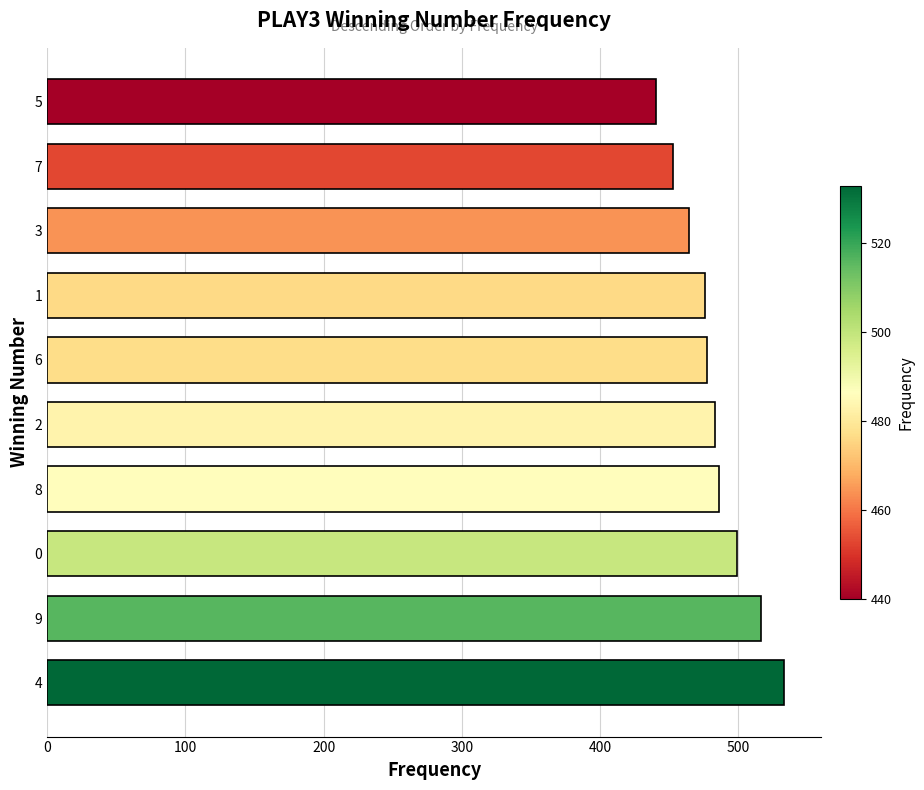

The value at 5 is 440. True or false?

True